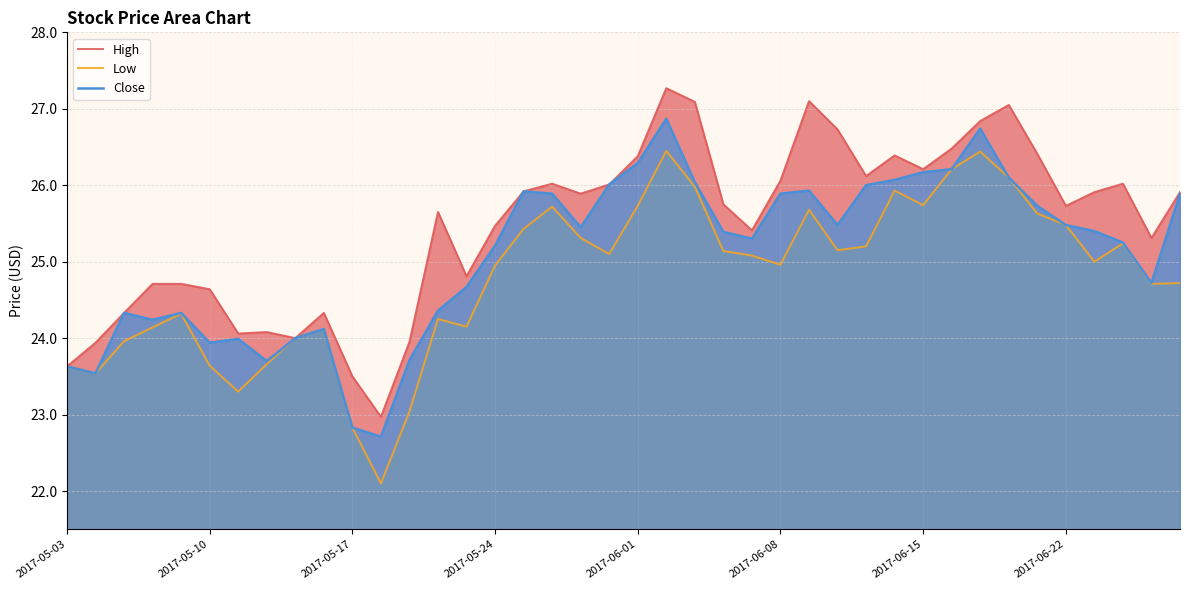

In Close, how many points are lower than both neighbors (excluding endpoints)?

9